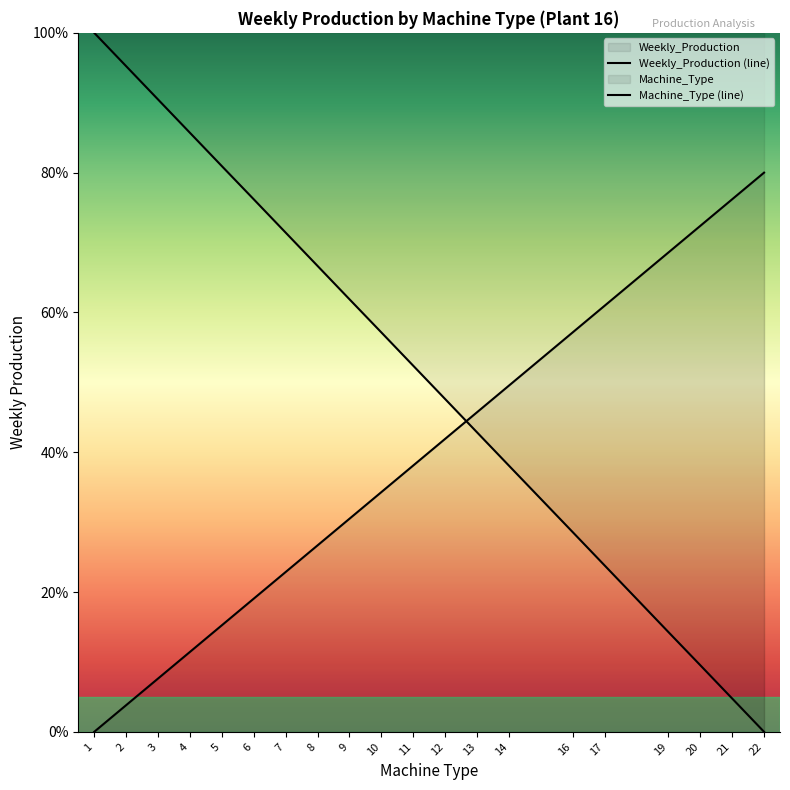

True or false: Machine_Type and Weekly_Production intersect in this chart.

True